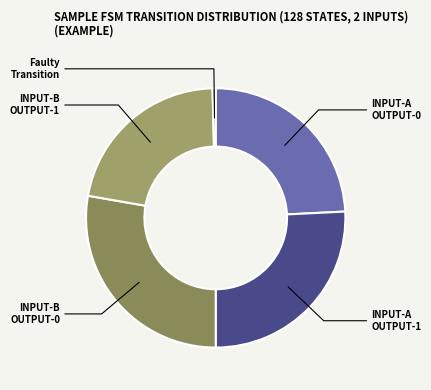

How many segments does this pie chart have?

5